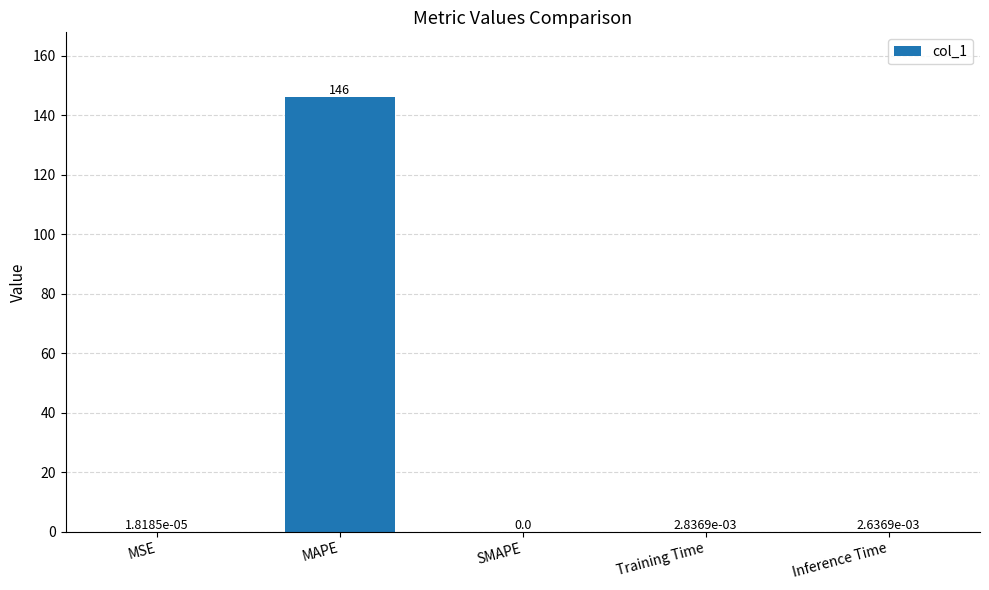

Which category has the highest value across all series?

MAPE